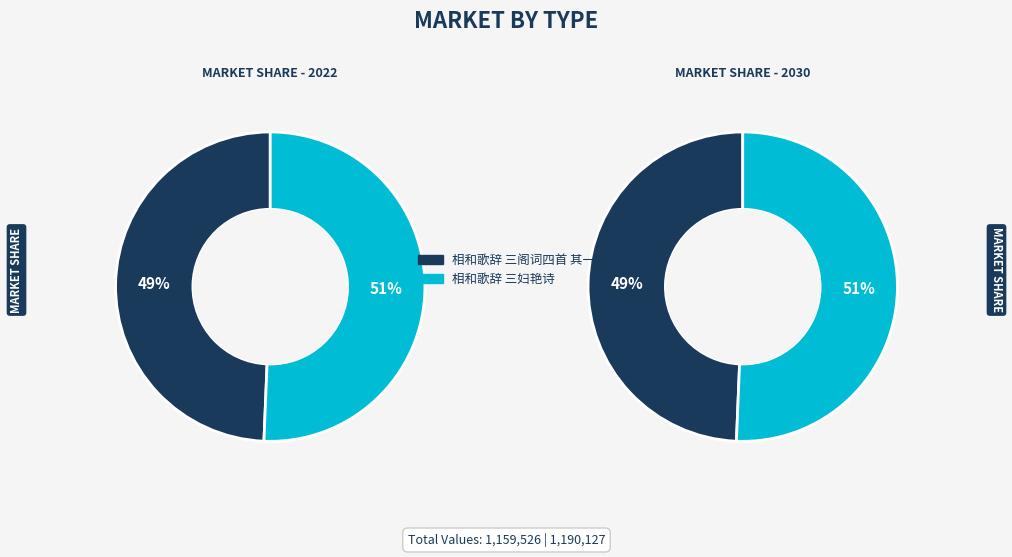

Count the number of slices in the pie.

2